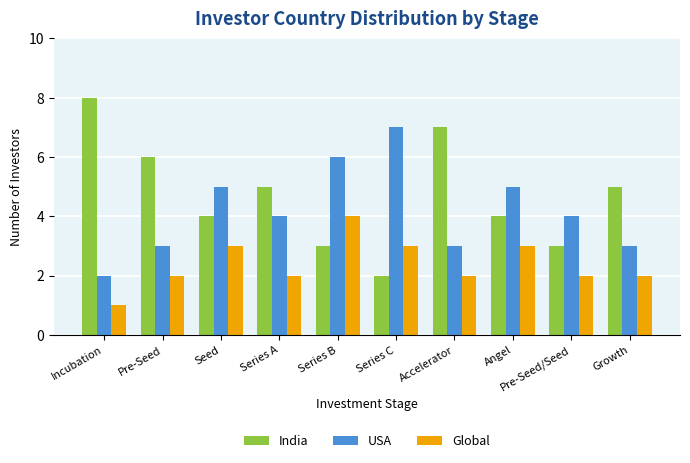

Is it true that USA equals 7 at Series C?

True